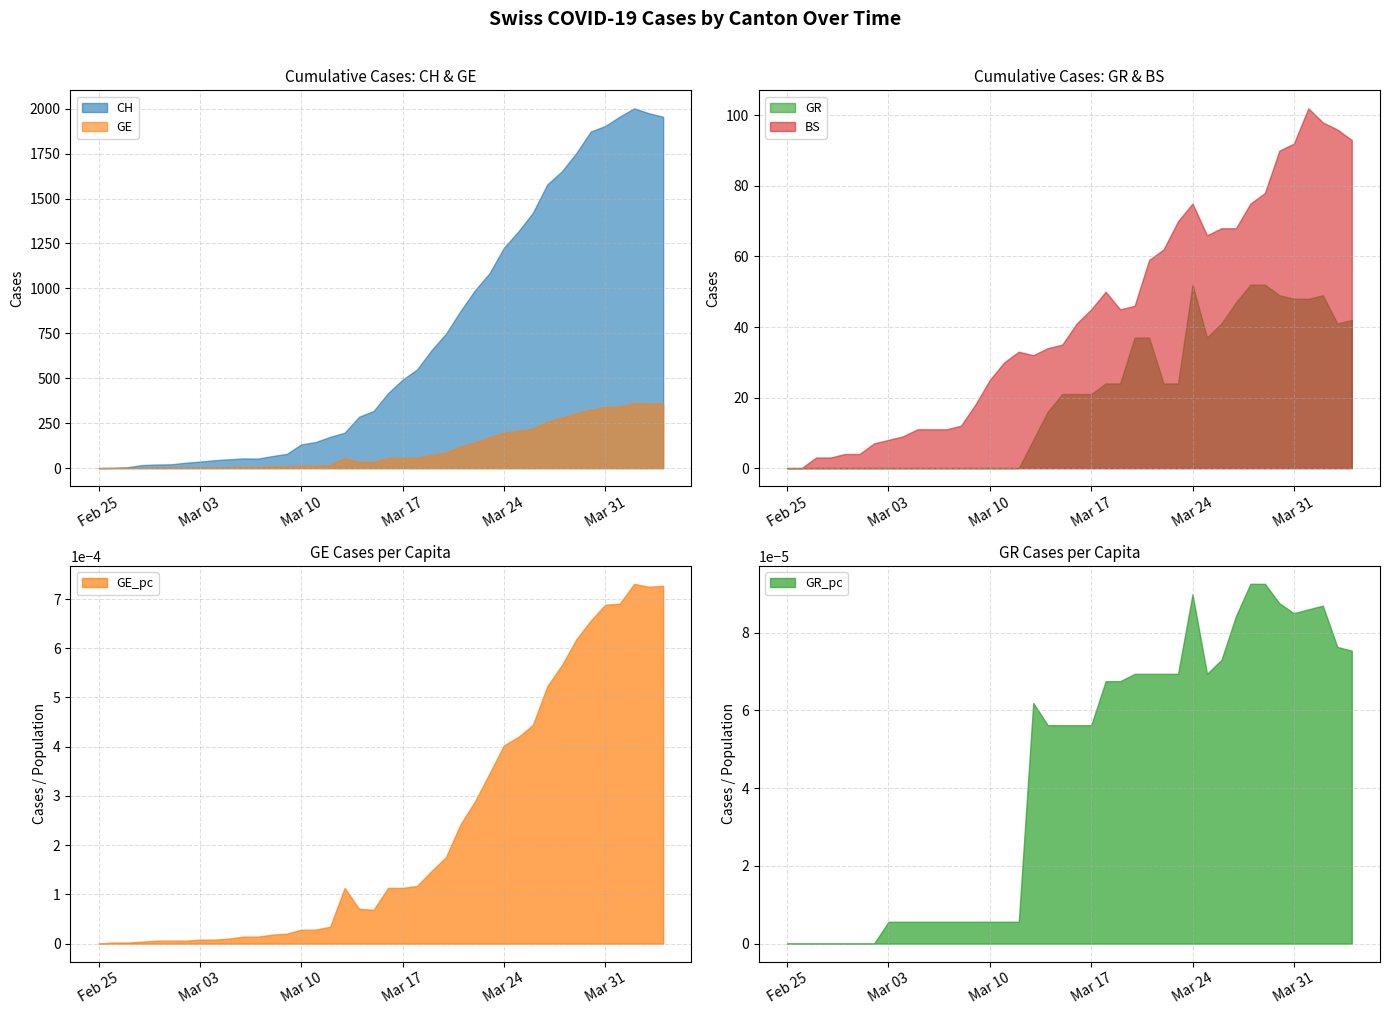

Does the chart have visible grid lines?

Yes